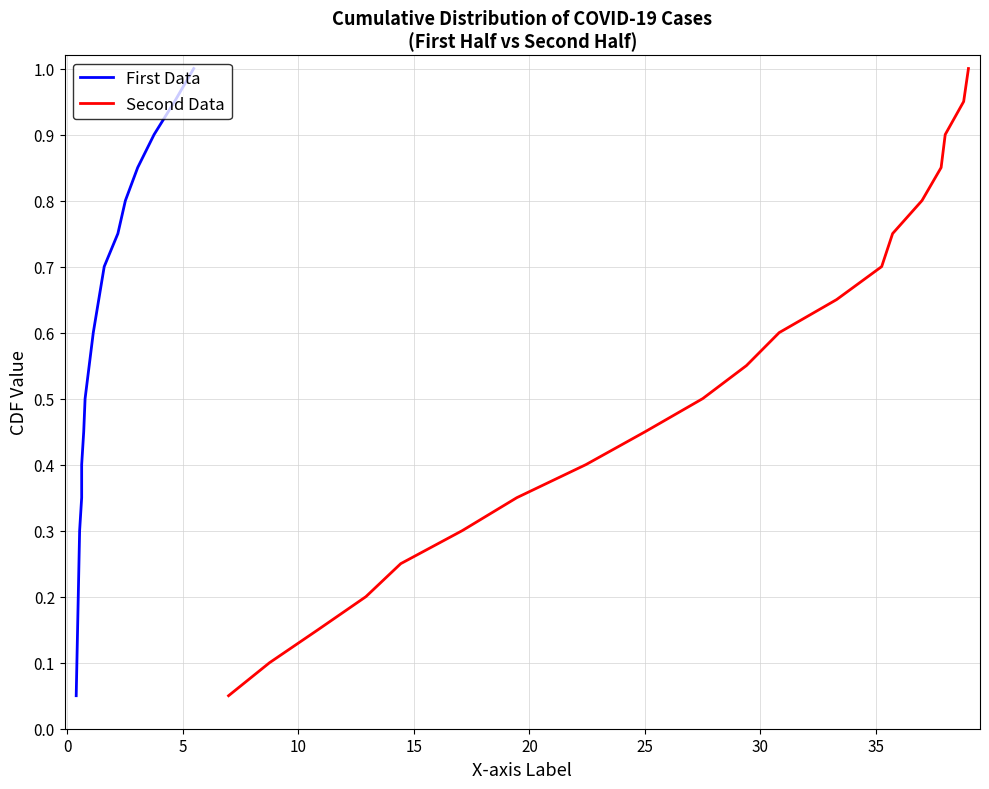

Does the chart have visible grid lines?

Yes